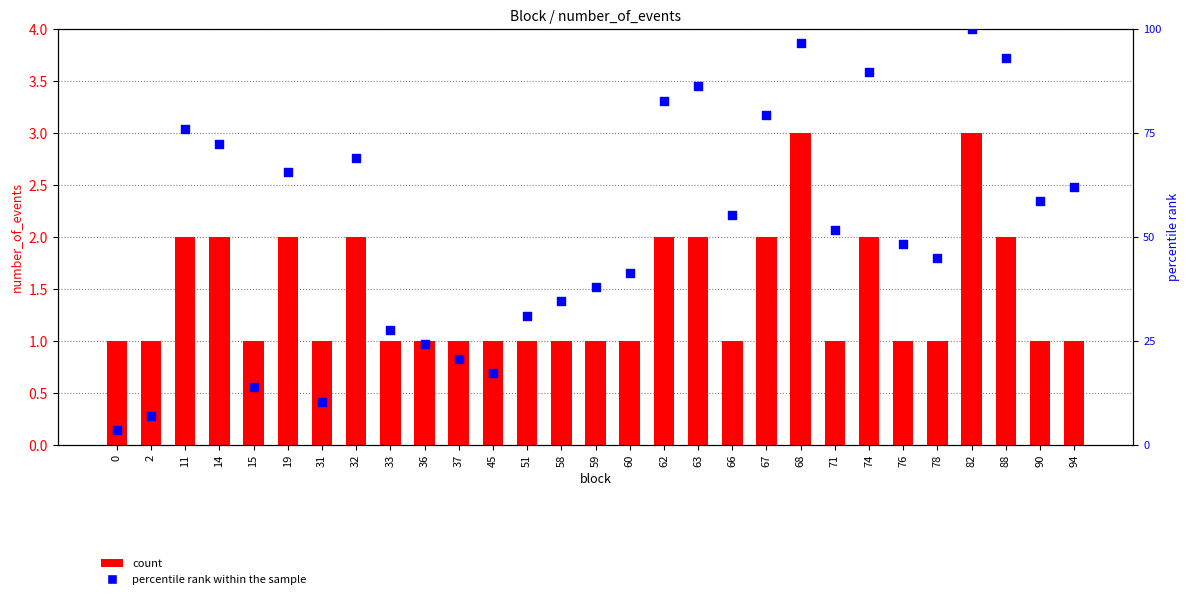

Which series has the largest total across all categories?

percentile rank within the sample